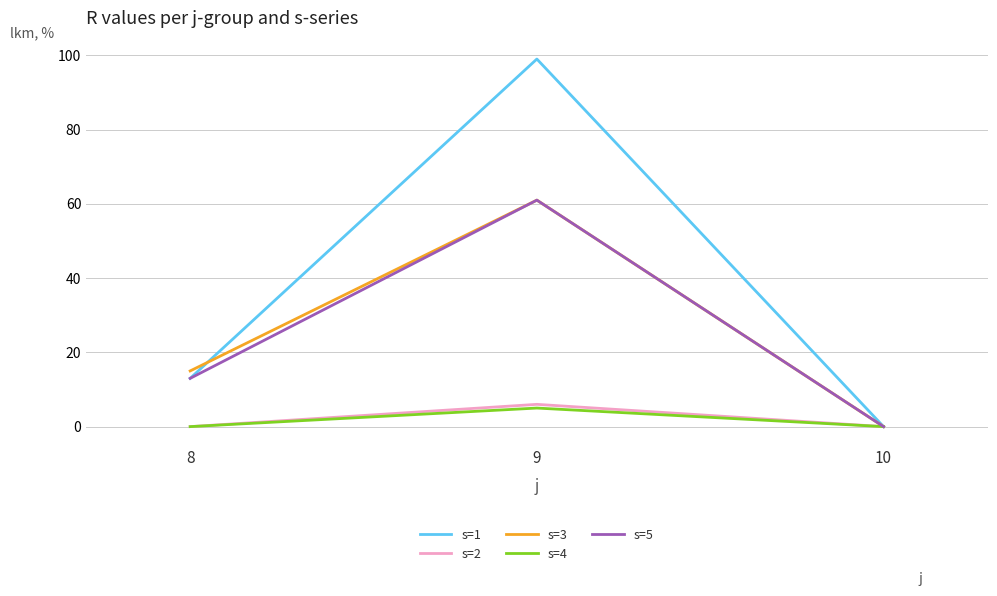

What is the average value of the s=1 series?

37